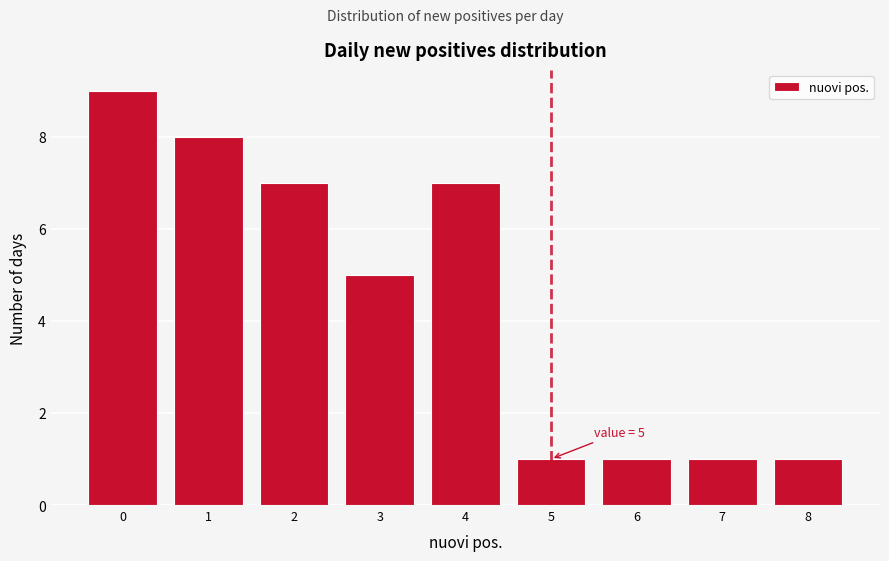

Which range on the x-axis has the tallest bar?

-0.5 to 0.5